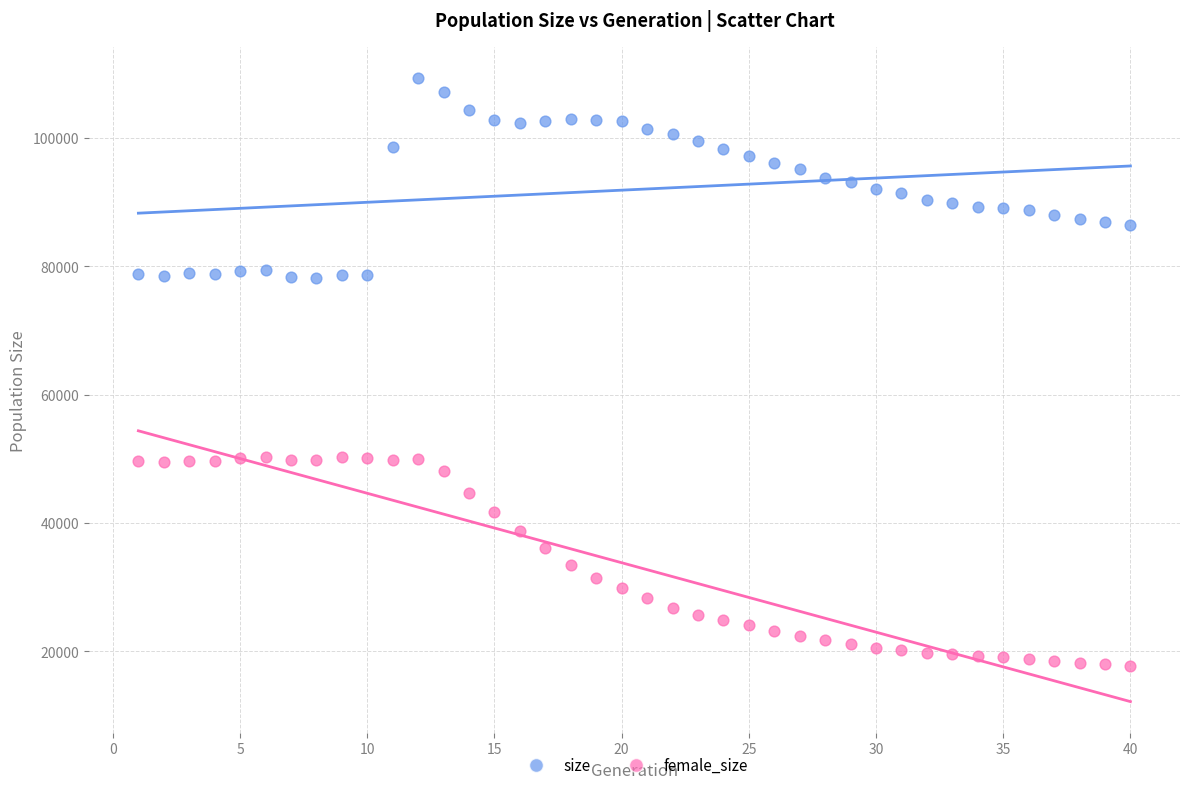

Across all data points, what is the range of X values (max minus min)?

39